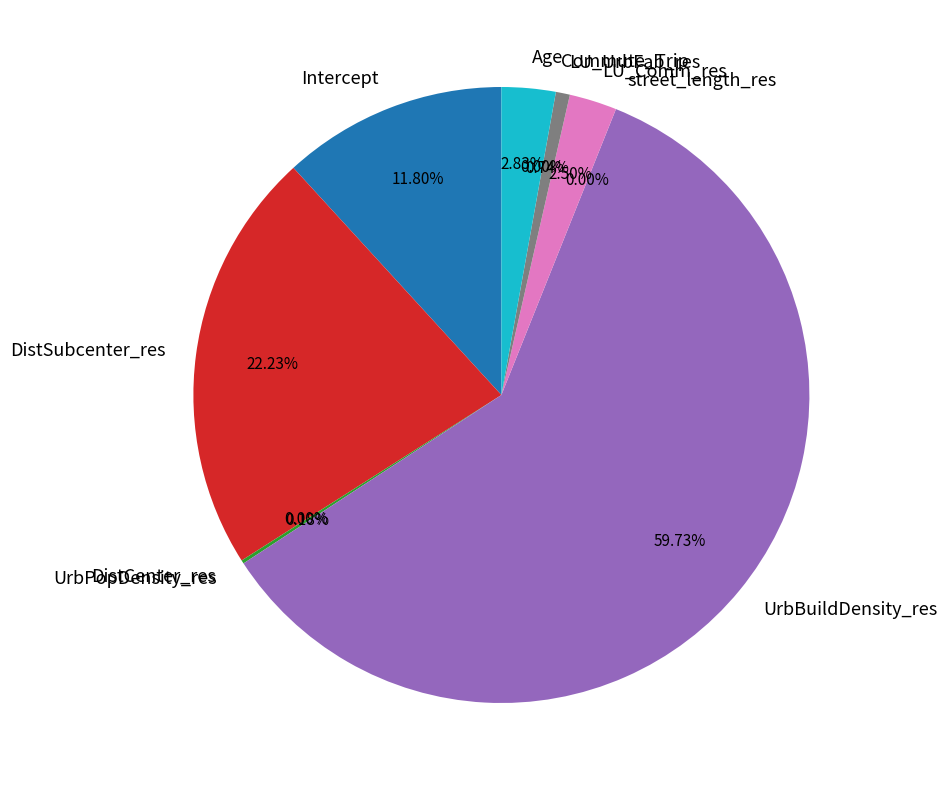

How many slices are in this pie chart?

10